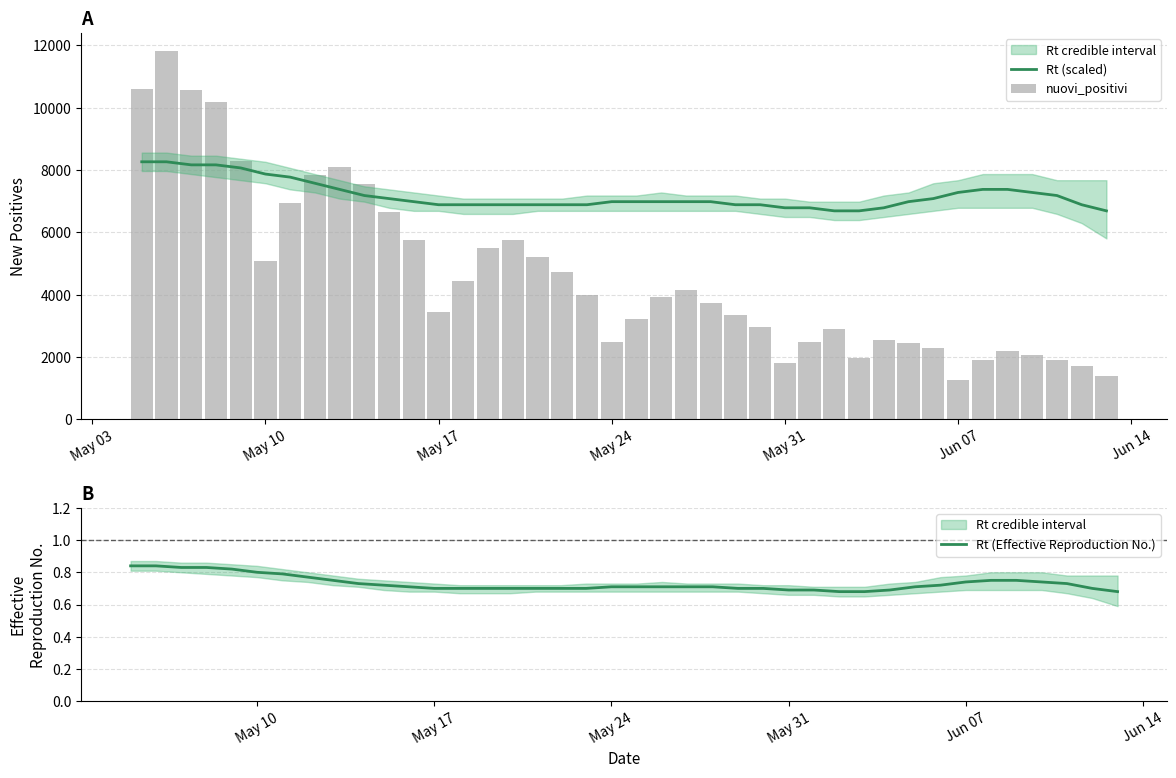

What is the difference between the second highest and minimum values in the nuovi_positivi series?

9312.0